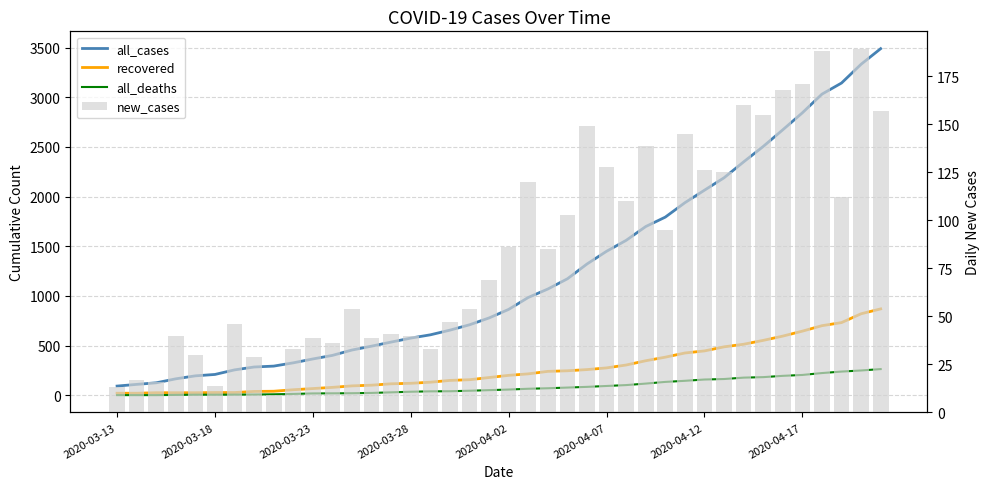

What is the total value across all series at 16?

814